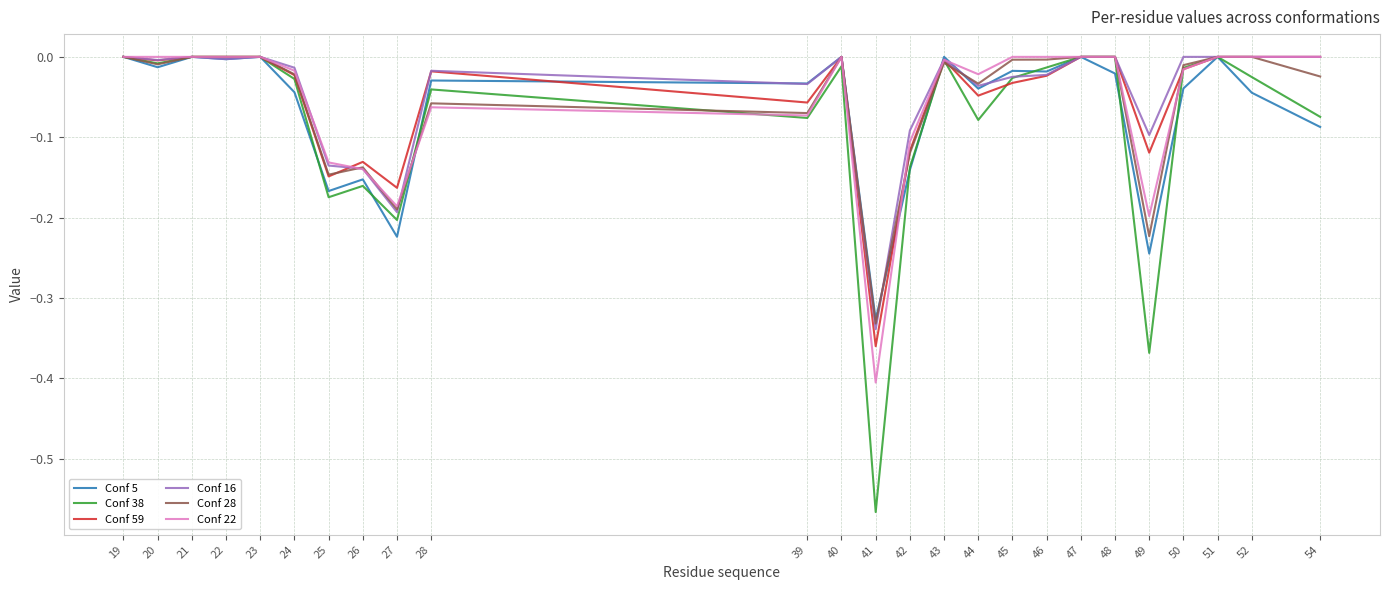

Is the value of Conf 28 at 25 greater than the value of Conf 22 at 23?

No